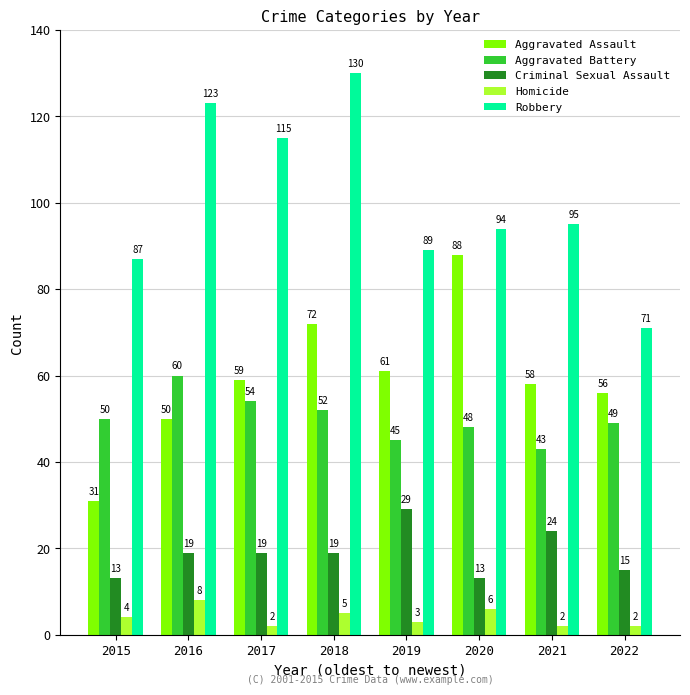

How many distinct data groups are displayed?

5